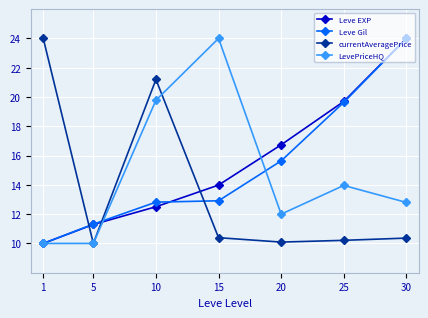

Where does the Leve Gil series first go above 12?

10